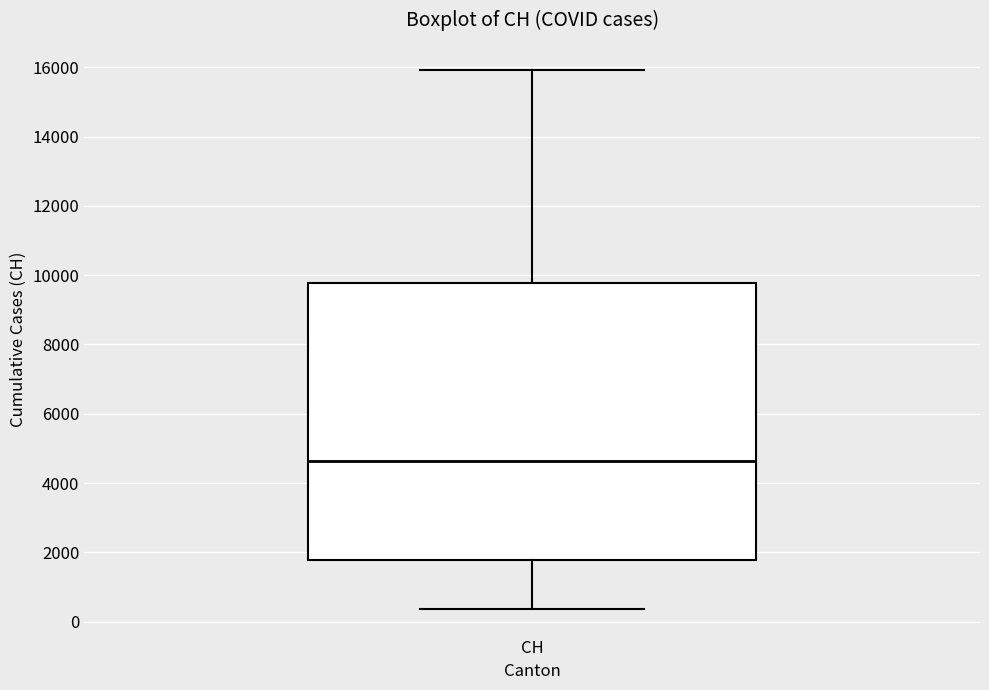

Where is the lower edge of the box for CH on the y-axis? The values are not printed on the chart, so give them approximately, as read against the axis.

1800